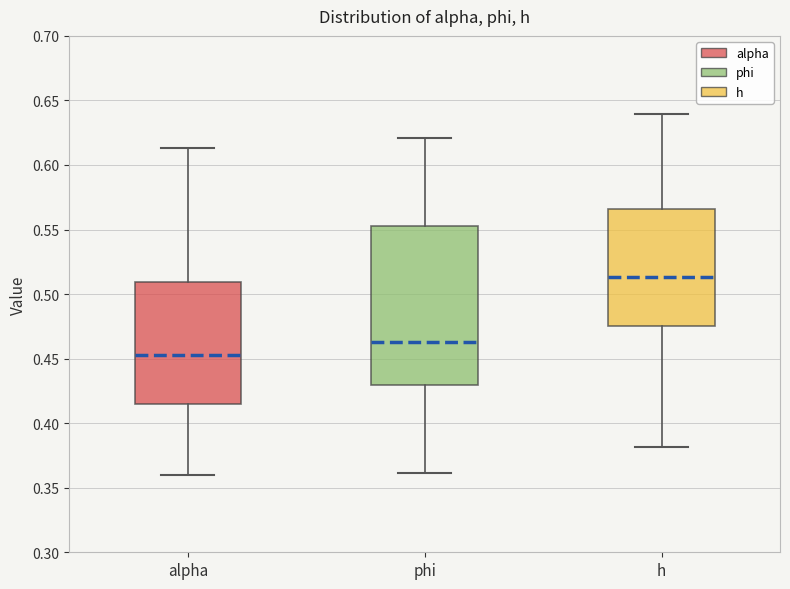

Reading left to right, read every box against the y-axis: the position of its median line, the range the box covers, and the ends of its whiskers. The values are not printed on the chart, so give them approximately, as read against the axis.

alpha: median 0.450, box 0.415 to 0.510, whiskers 0.360 to 0.615
phi: median 0.465, box 0.430 to 0.555, whiskers 0.360 to 0.620
h: median 0.515, box 0.475 to 0.565, whiskers 0.380 to 0.640